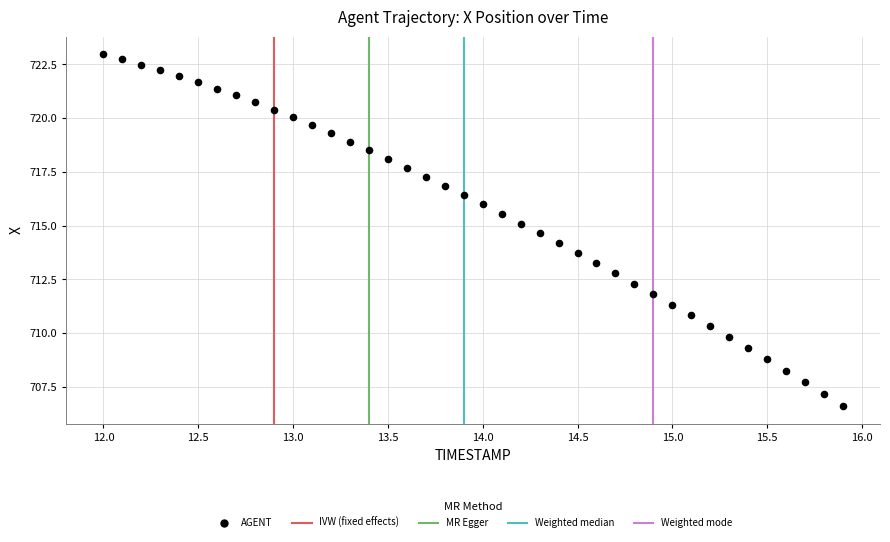

What is the range of Y values (max minus min)?

16.4